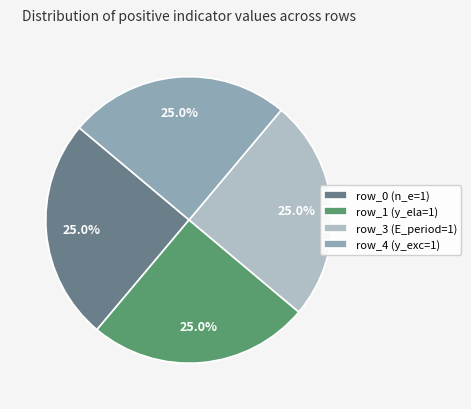

Combined, what portion of the pie is row_3 (E_period=1) and row_4 (y_exc=1)?

50.0%